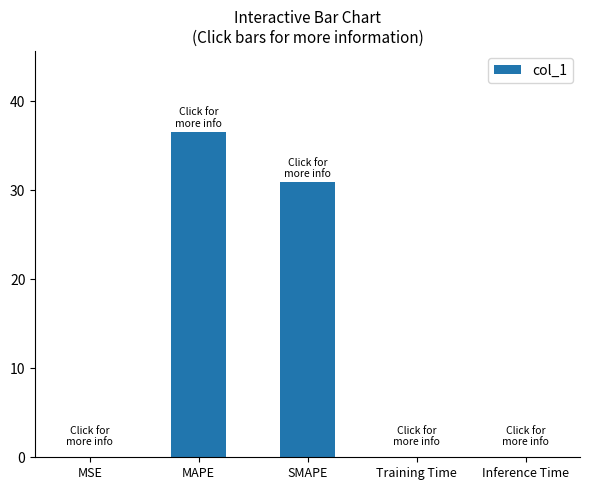

The chart shows a value of 0.0 at MSE. True or false?

True